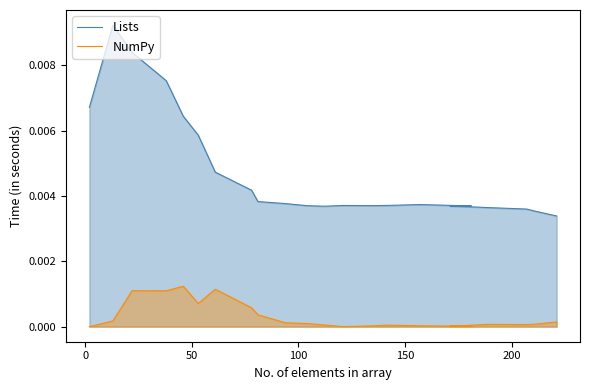

List the series in order of their peak value, highest first.

Lists, NumPy